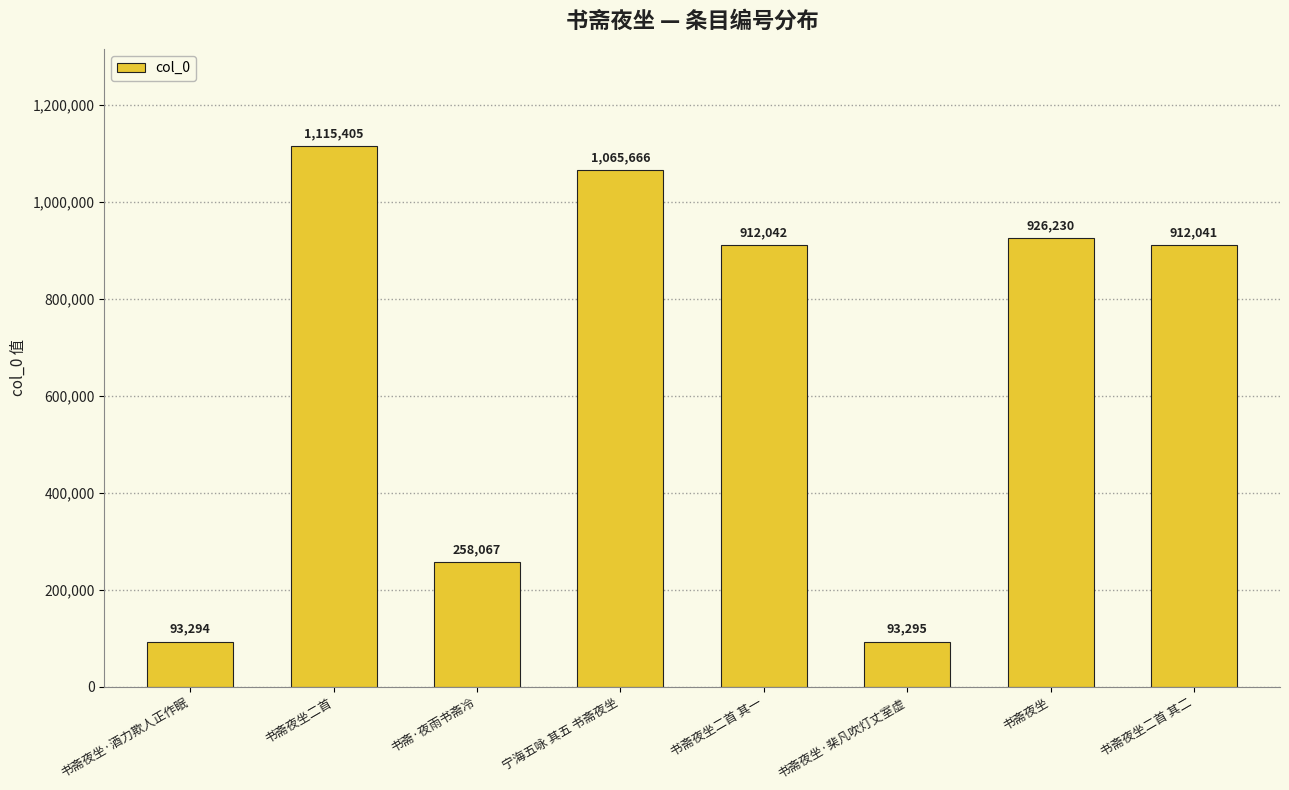

What is the change in value from 书斋夜坐二首 to 书斋夜坐·棐凡吹灯丈室虚?

-1022110